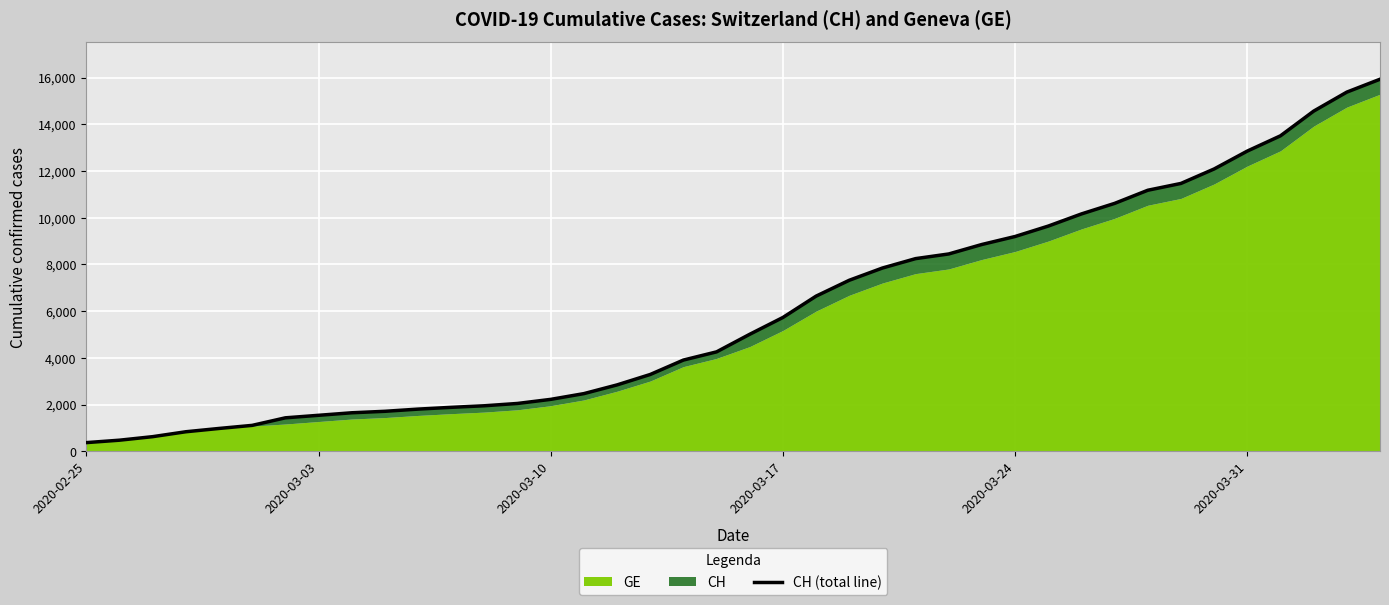

What is the greatest value displayed?

15926